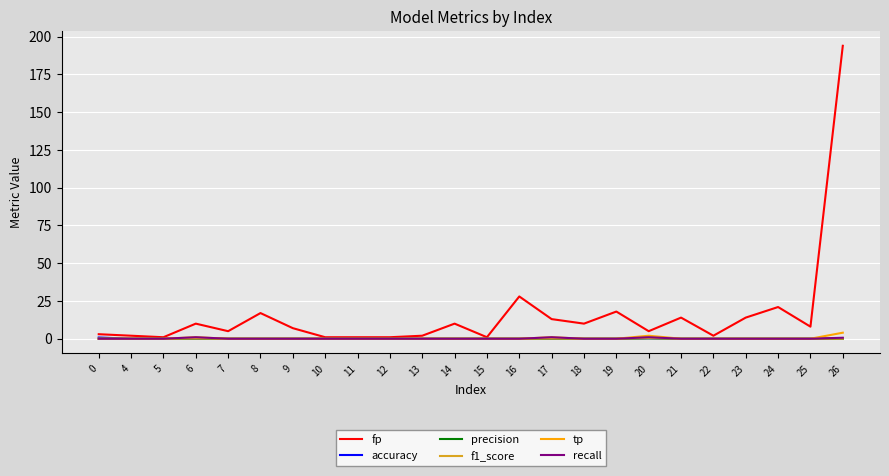

Which label corresponds to the largest value in the chart?

26